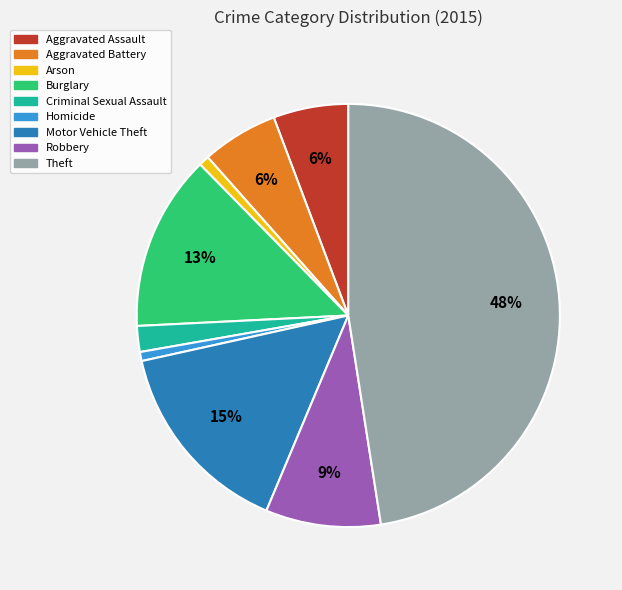

Between Criminal Sexual Assault and Motor Vehicle Theft, which is larger?

Motor Vehicle Theft